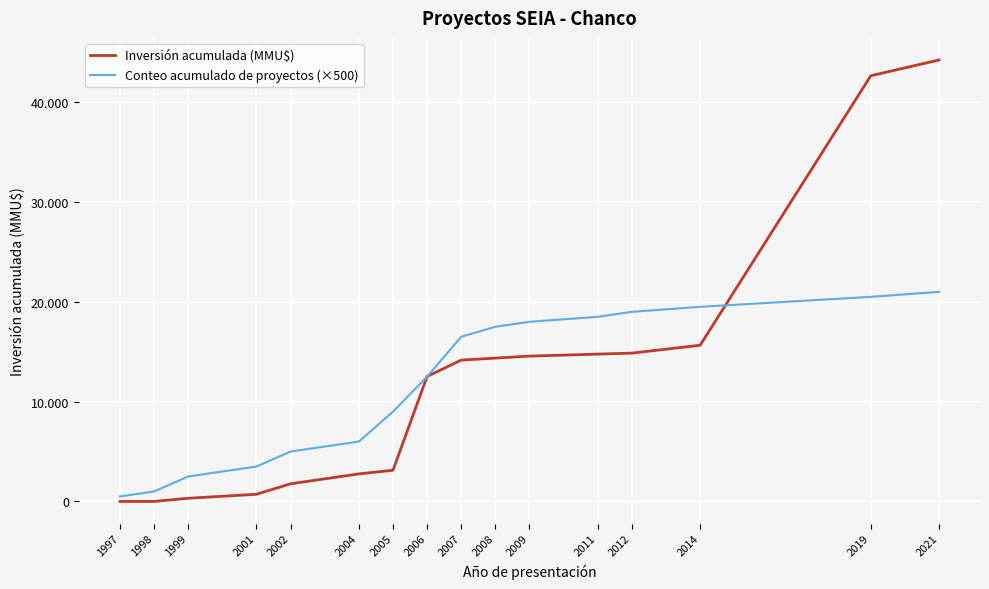

Reading left to right, list all the values displayed in this chart.

Inversión acumulada (MMU$): 0	0	320	720	1770	2761	3127	12527	14162	14362	14562	14762	14862	15652	42652	44234
Conteo acumulado de proyectos (×500): 500	1000	2500	3500	5000	6000	9000	12500	16500	17500	18000	18500	19000	19500	20500	21000